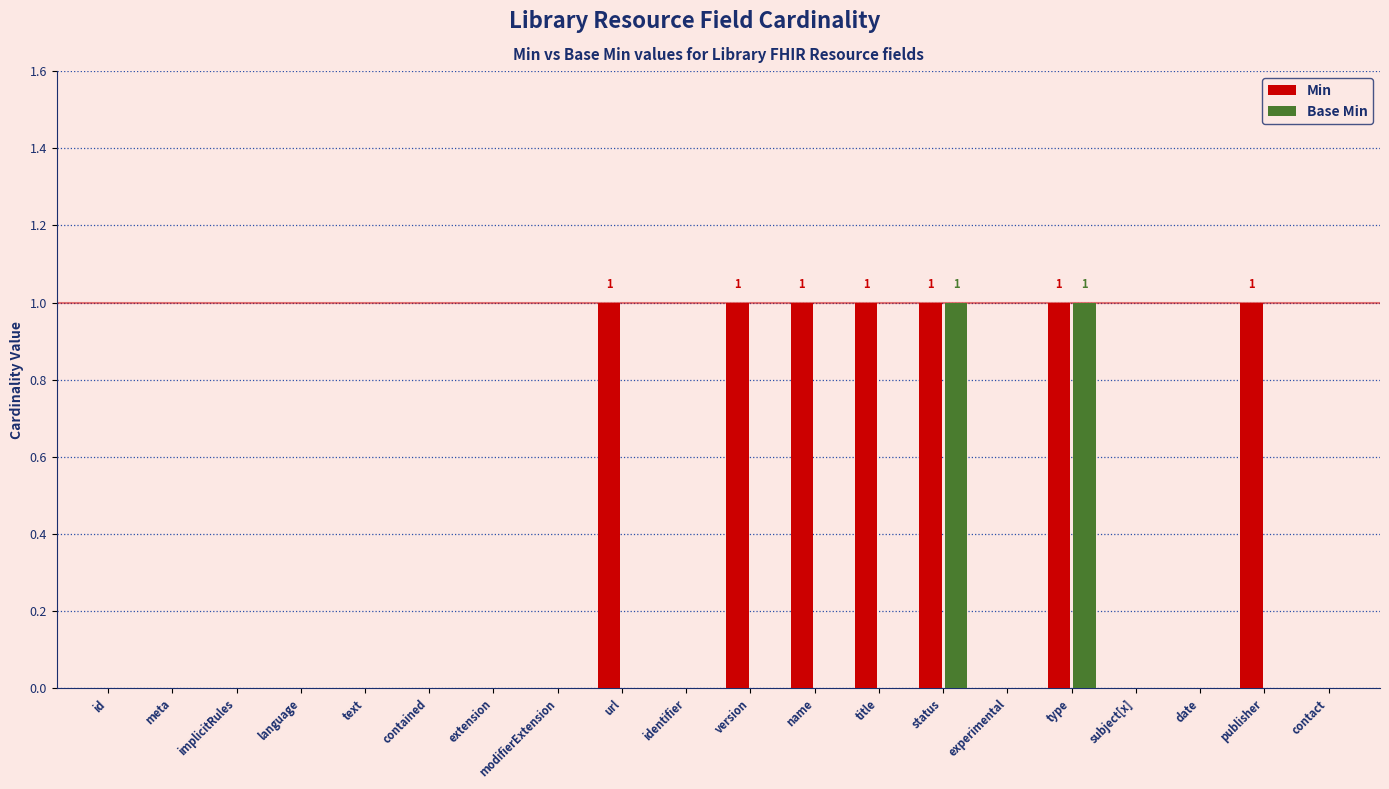

Which series has the largest total across all categories?

Min